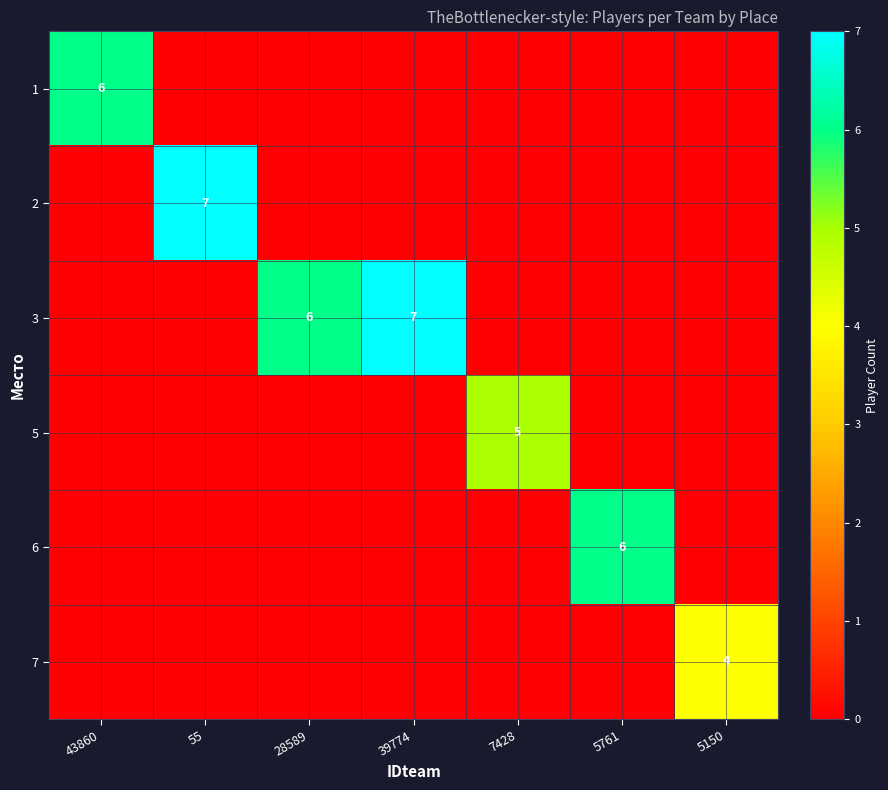

The value of 3 at 28589 is 6. True or false?

True